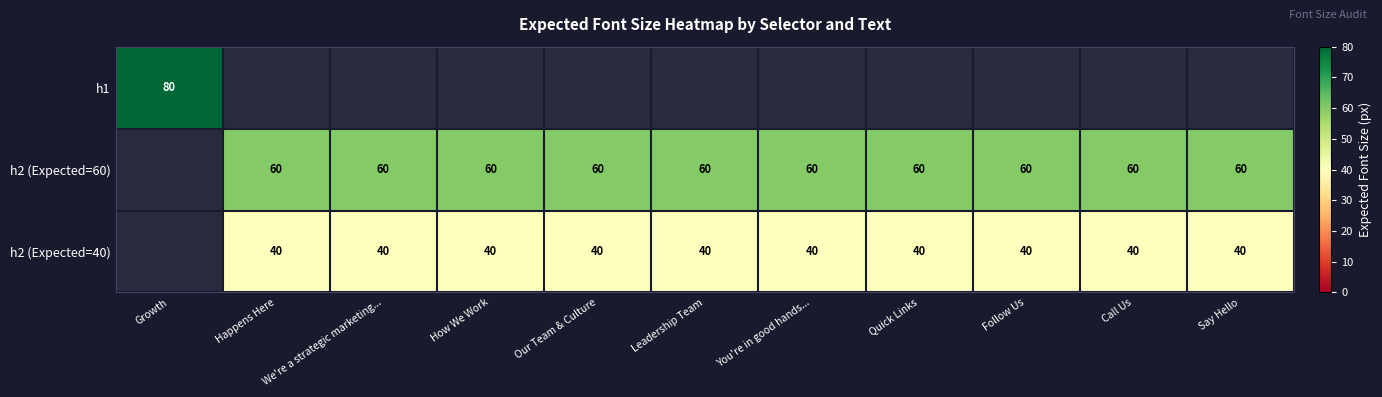

The value of h2 (Expected=40) at How We Work is 40. True or false?

True